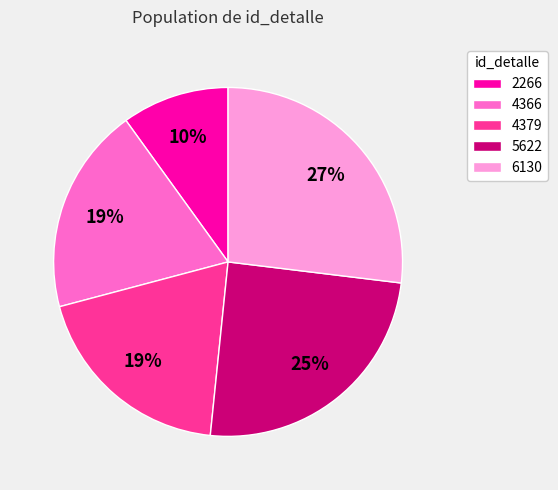

To the nearest percent, what is the combined percentage of 2266 and 4379?

29%